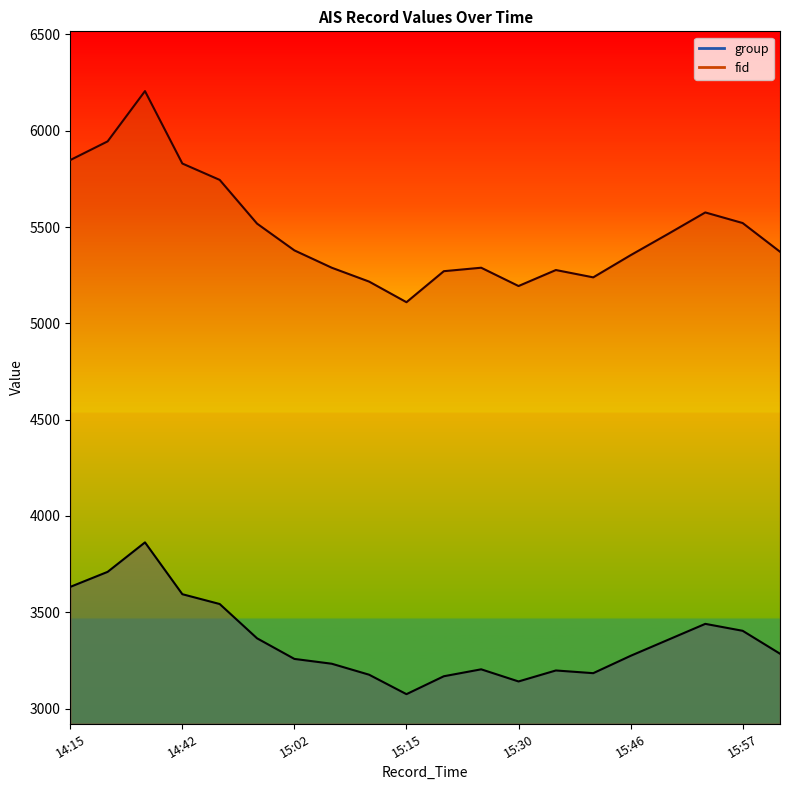

Does the chart display data point markers on the line(s)?

No